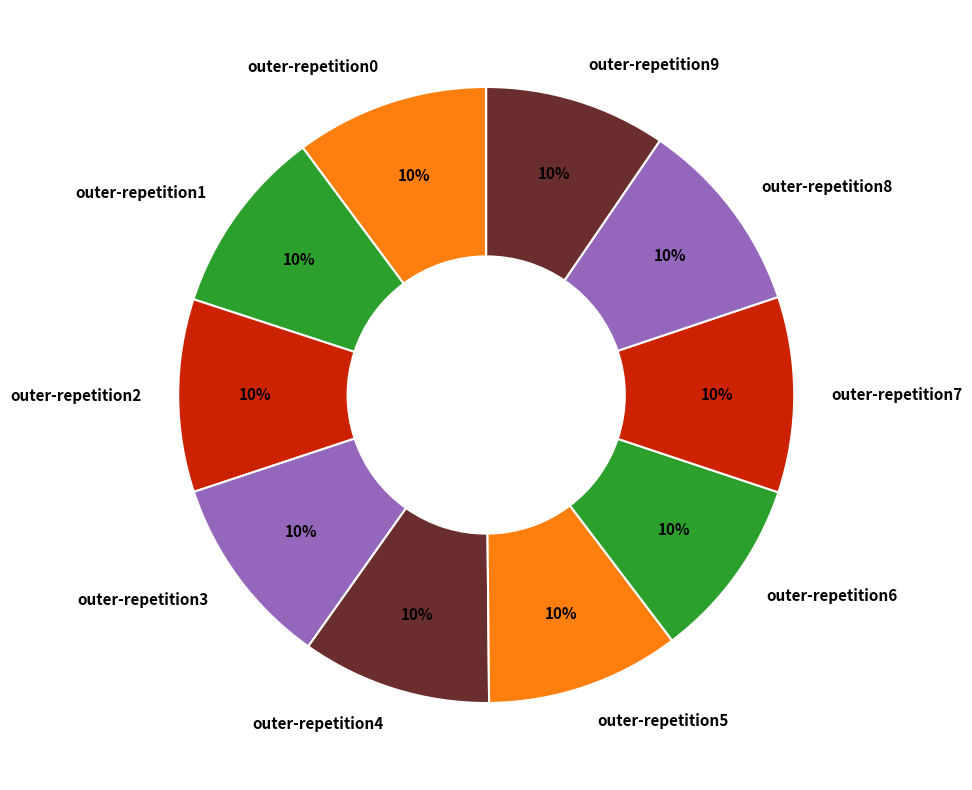

How many slices are in this pie chart?

10